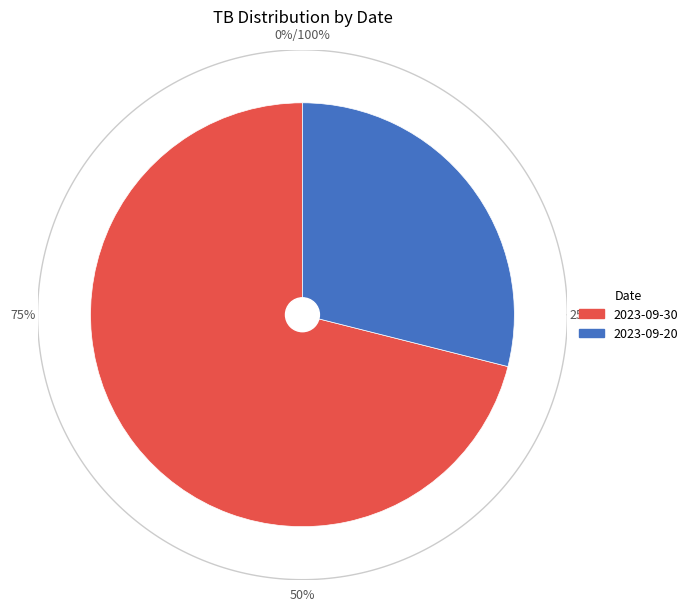

Which slice is the smallest?

2023-09-20